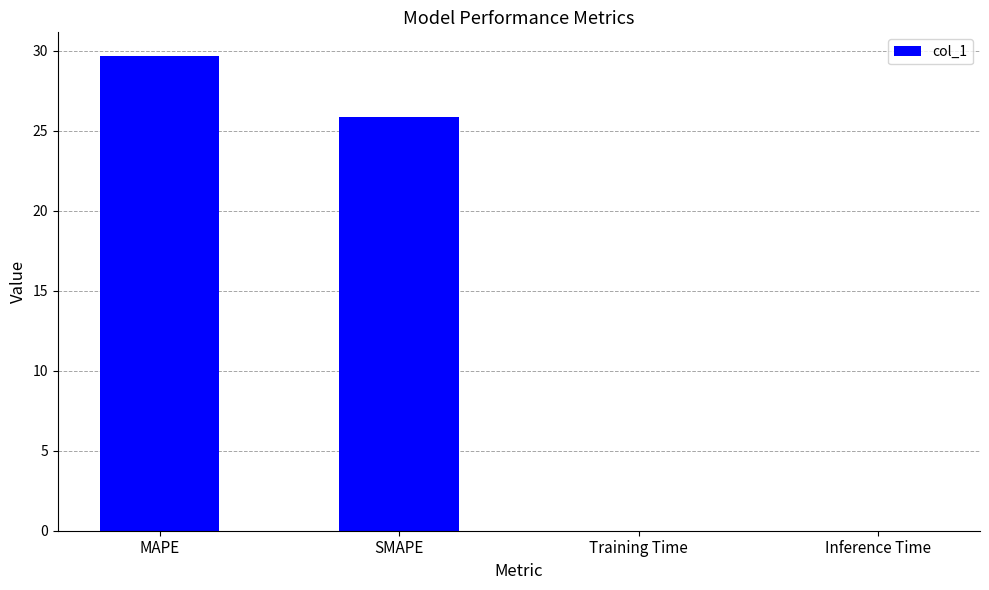

True or false: the data shows 0.0 at Inference Time.

True